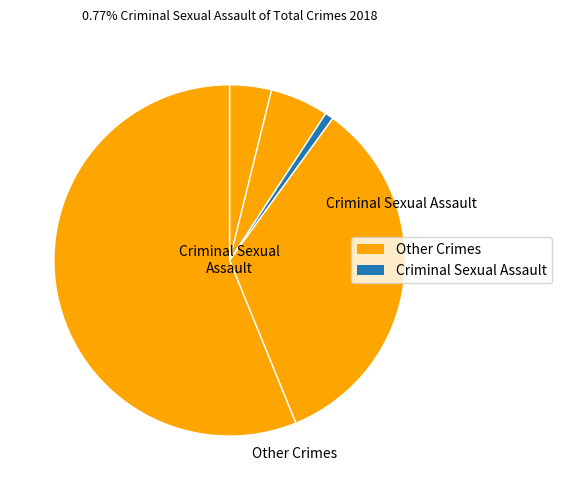

Count the number of slices in the pie.

5